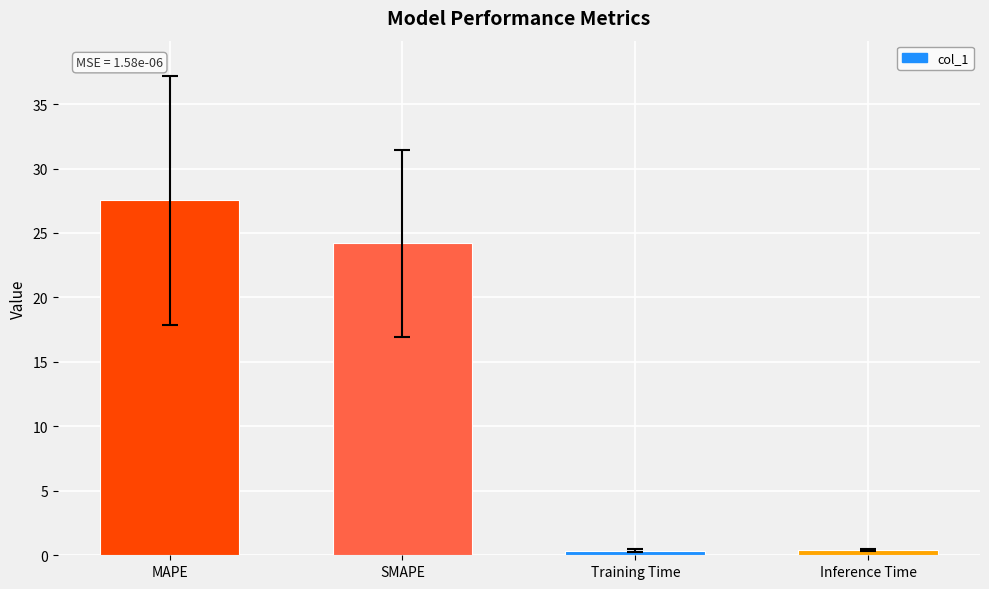

The chart shows a value of 24.2 at SMAPE. True or false?

True